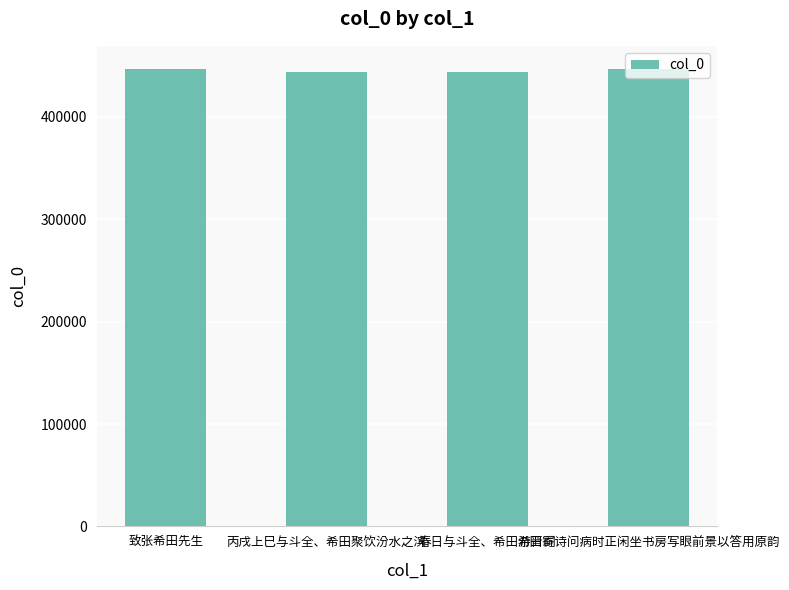

Read the value at 希田寄诗问病时正闲坐书房写眼前景以答用原韵.

447032